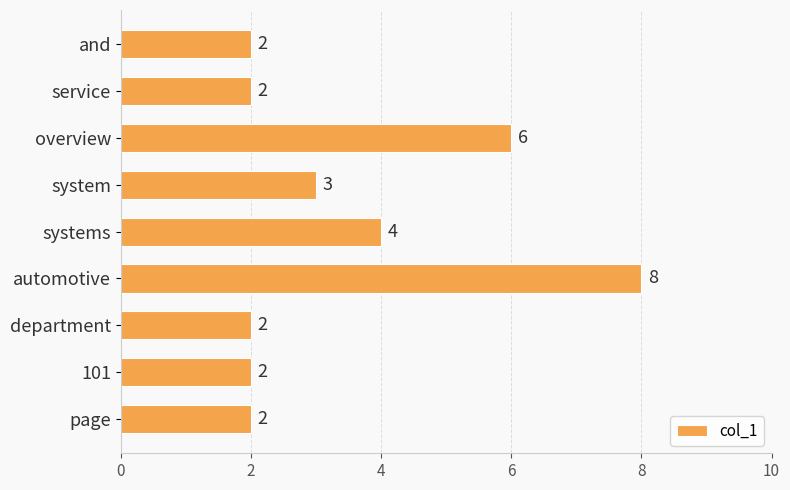

Which category has the highest value across all series?

automotive